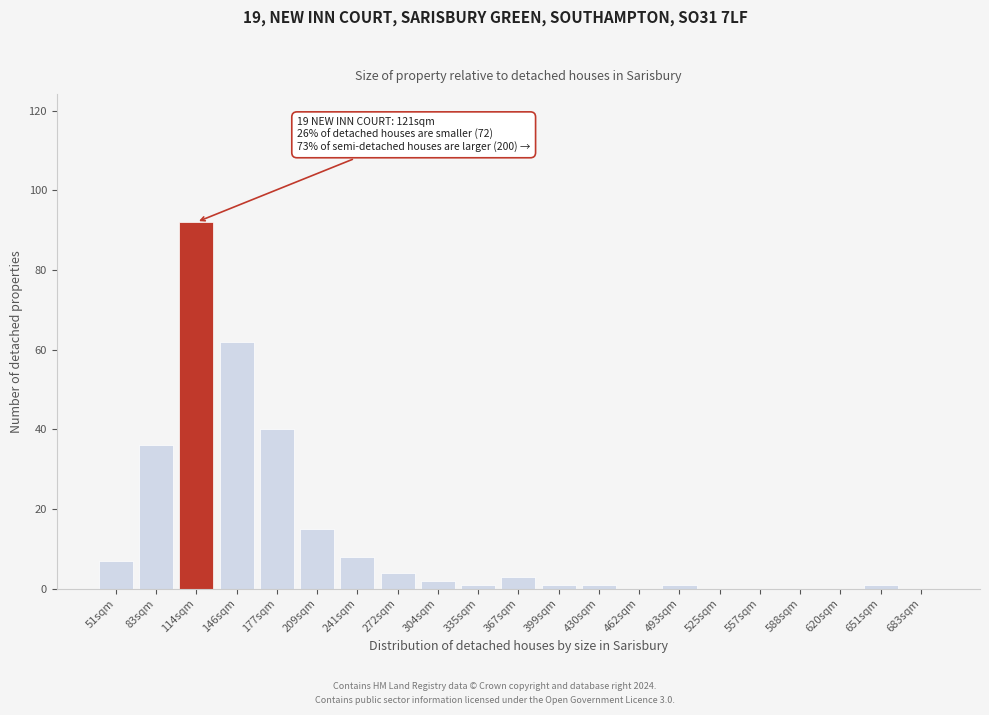

Reading left to right, list all the values displayed in this chart.

51sqm=7	83sqm=36	114sqm=92	146sqm=62	177sqm=40	209sqm=15	241sqm=8	272sqm=4	304sqm=2	335sqm=1	367sqm=3	399sqm=1	430sqm=1	462sqm=0	493sqm=1	525sqm=0	557sqm=0	588sqm=0	620sqm=0	651sqm=1	683sqm=0